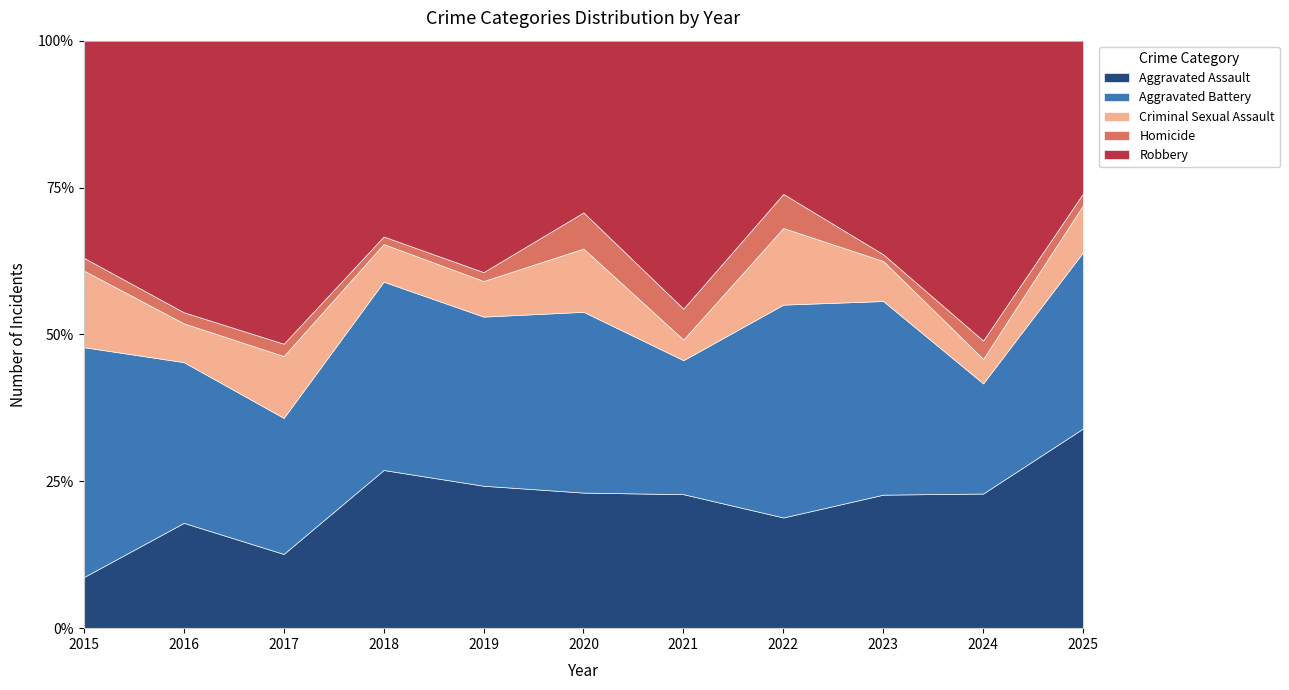

Between which two adjacent categories do Aggravated Assault and Aggravated Battery first intersect?

2023 and 2024